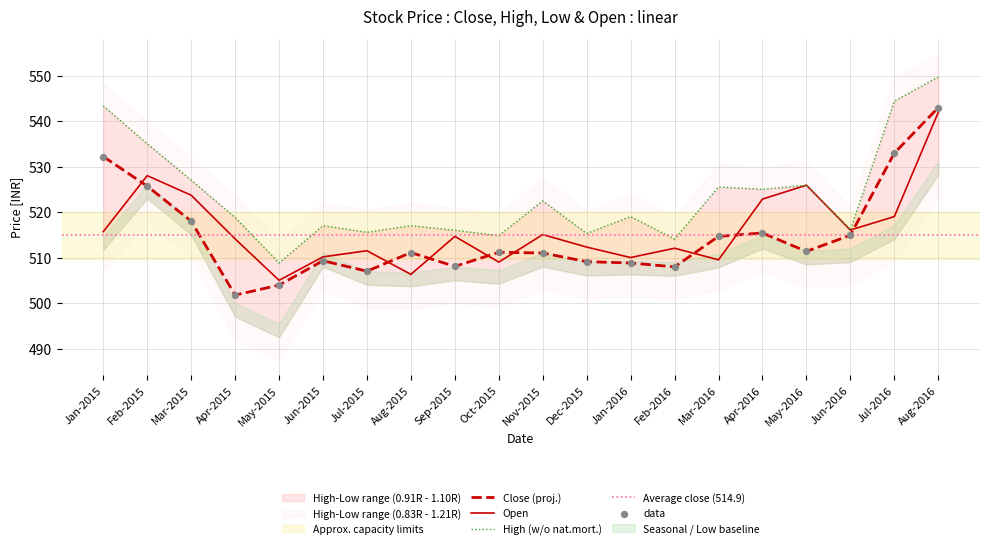

Is the value of Close (proj.) at Jan-2015 greater than the value of Open at Jul-2015?

Yes